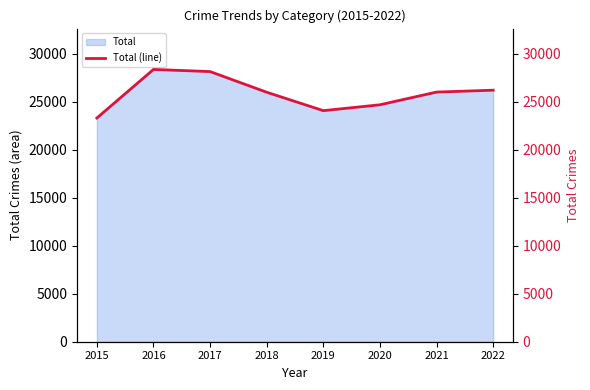

Which label corresponds to the largest value in the chart?

2016